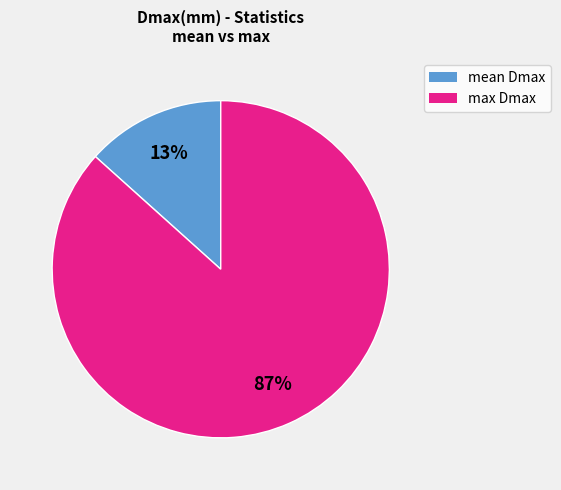

What is the largest slice in the pie chart?

max Dmax